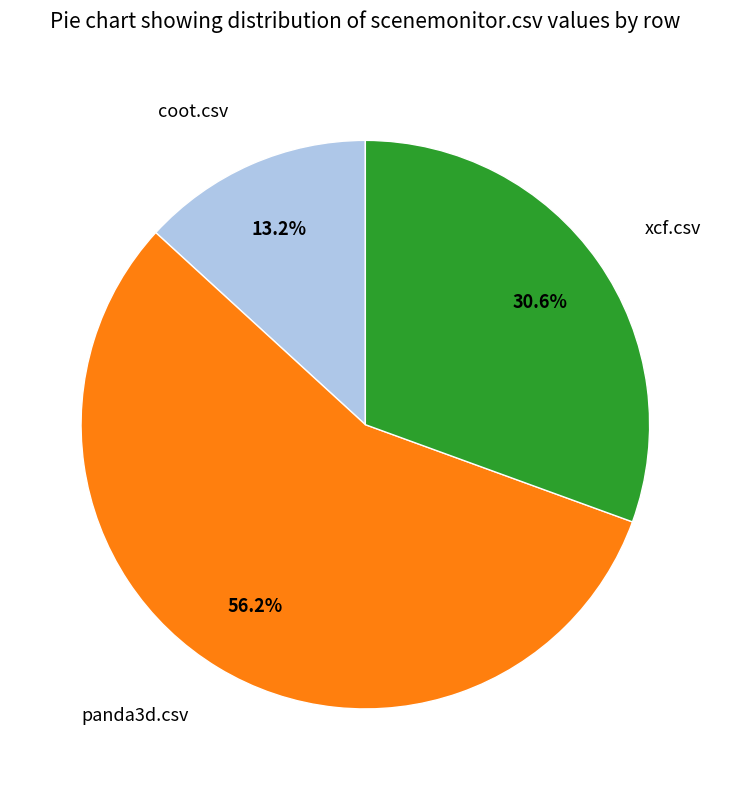

Does any single category account for the majority?

Yes